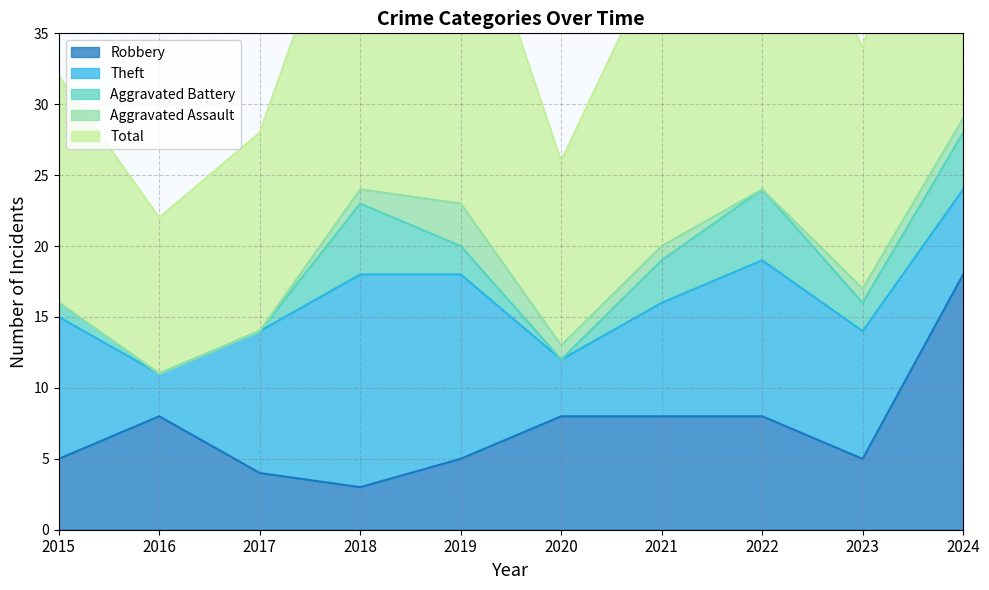

Does the chart display data point markers on the line(s)?

No